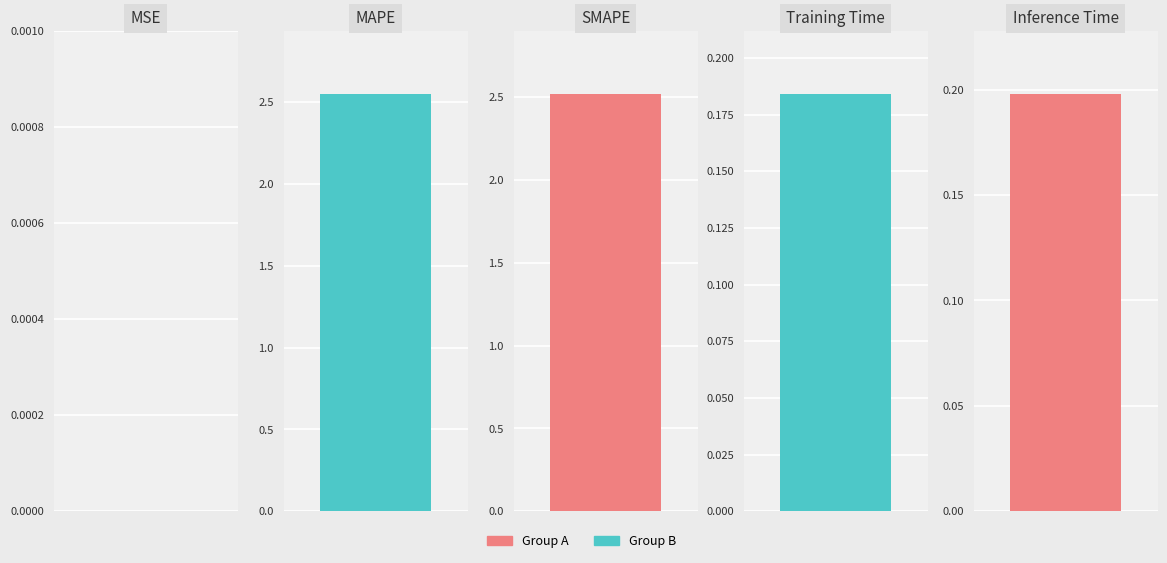

List the labels in order of value, largest first.

MAPE, SMAPE, Inference Time, Training Time, MSE